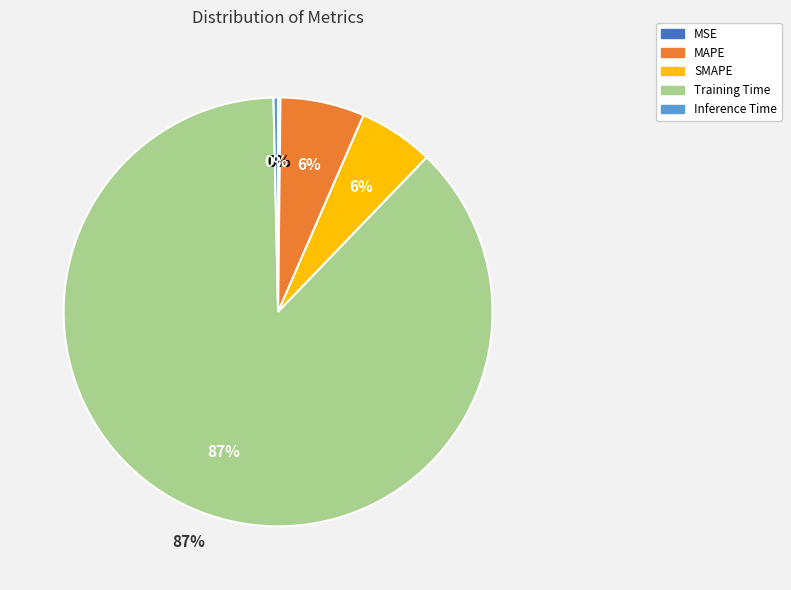

Between Inference Time and SMAPE, which is larger?

SMAPE